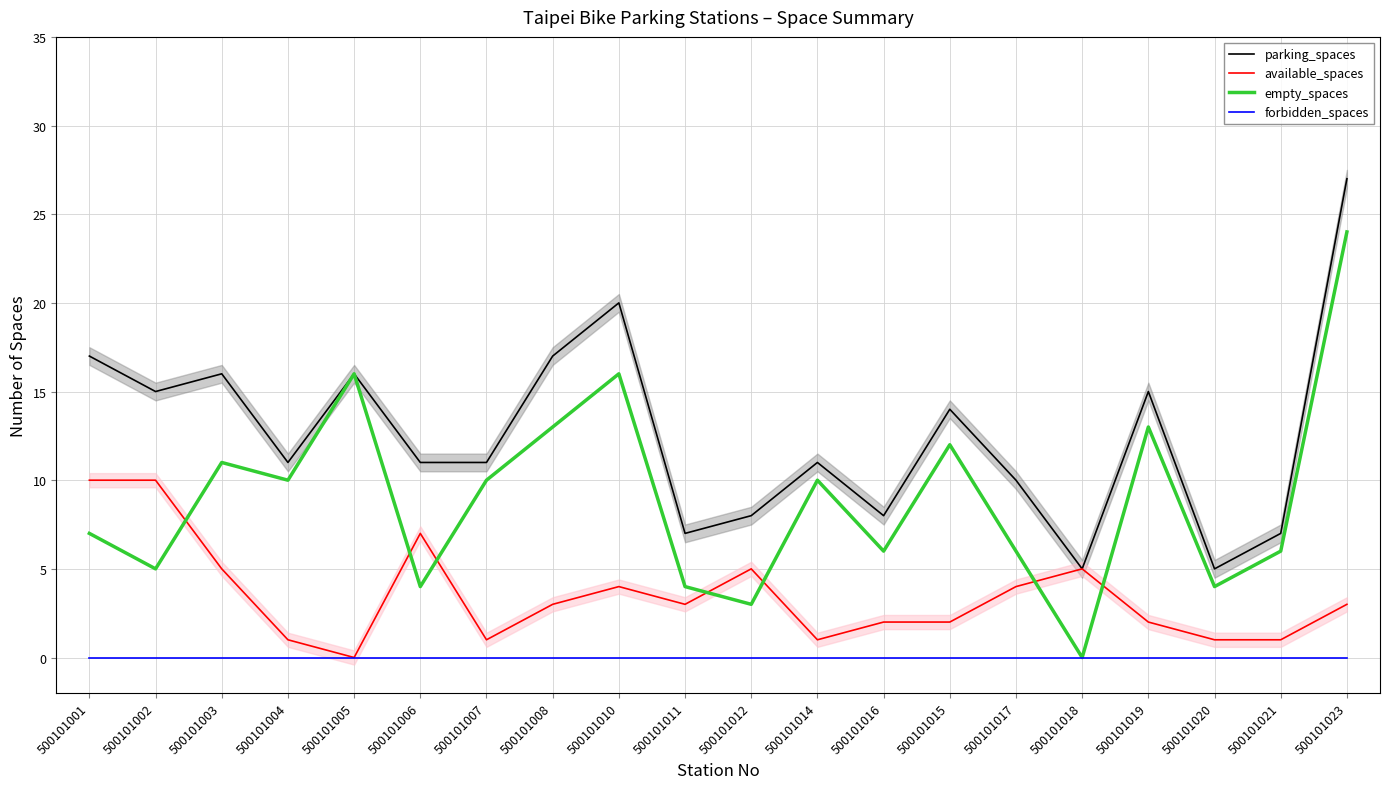

Between 500101020 and 500101016, which is larger?

500101016